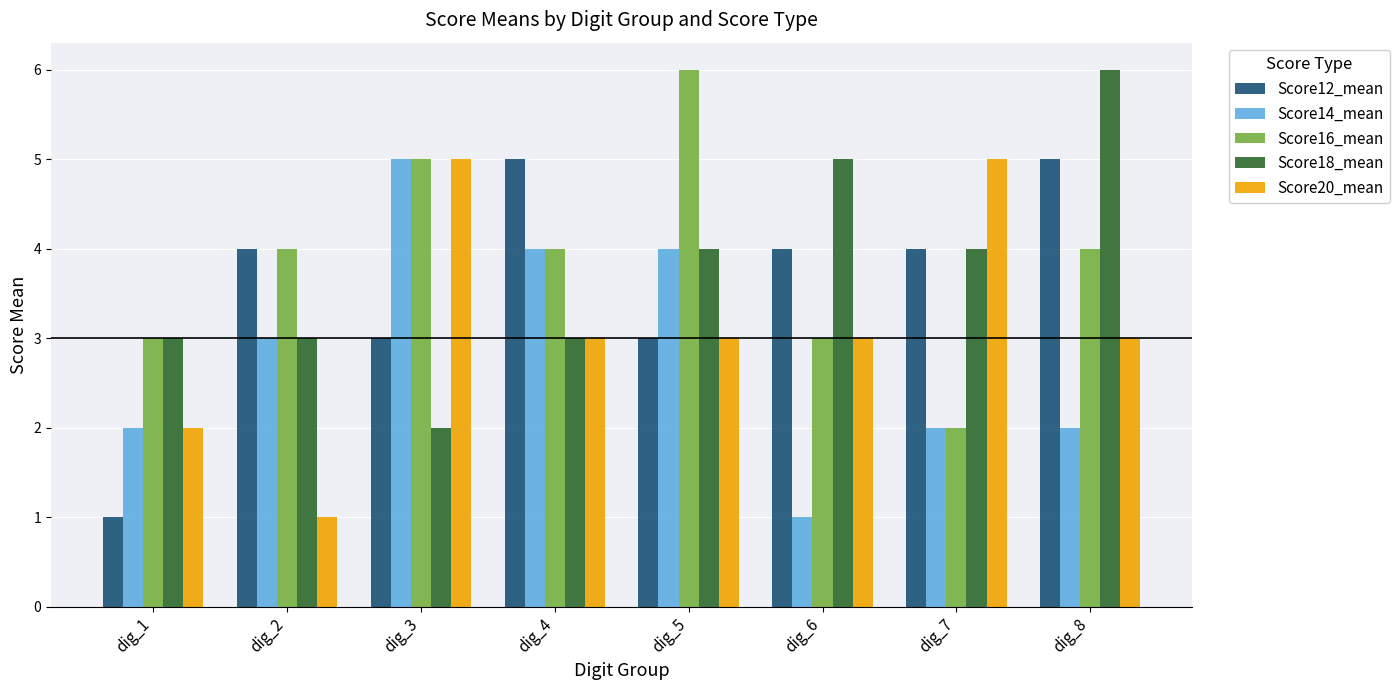

How many bars are there in each group?

5